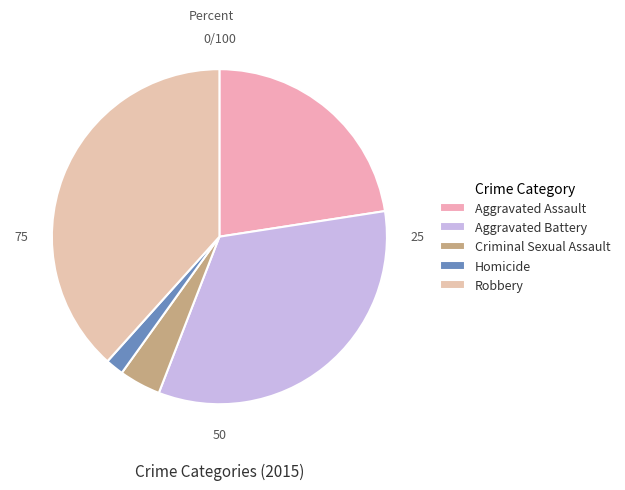

To the nearest percent, what is the average slice percentage?

20%